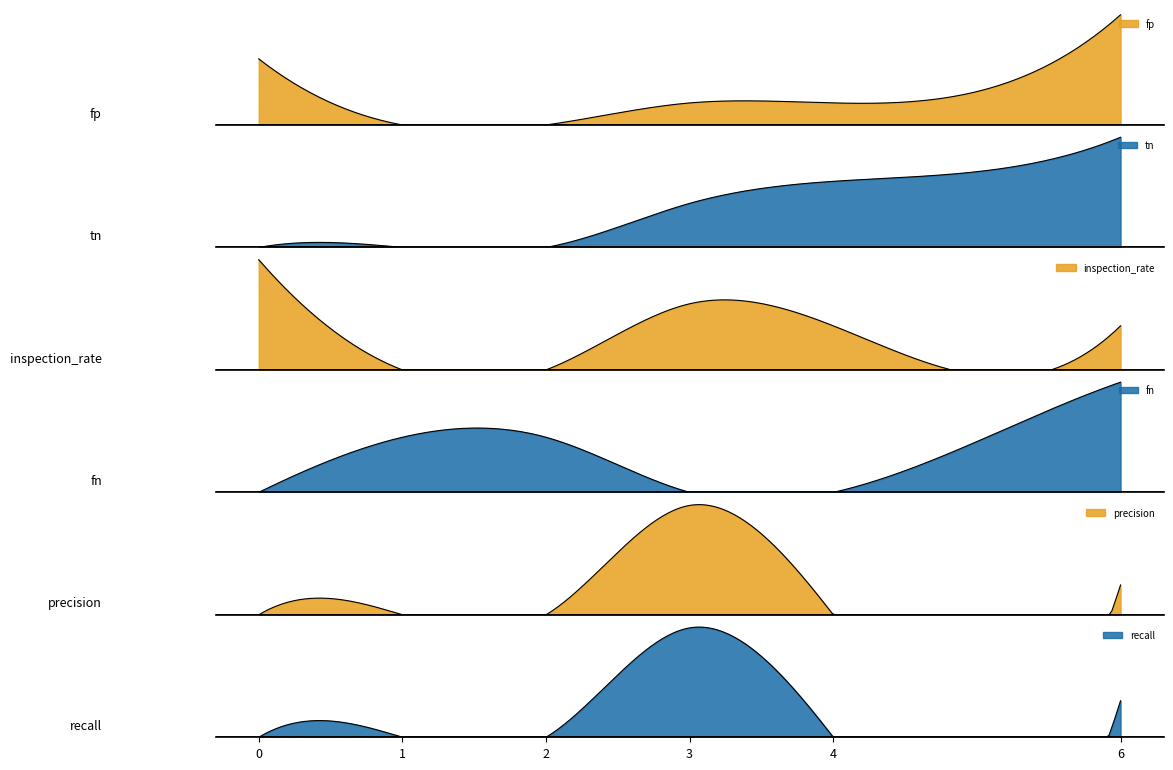

What is the total value across all series at 3?

5.9